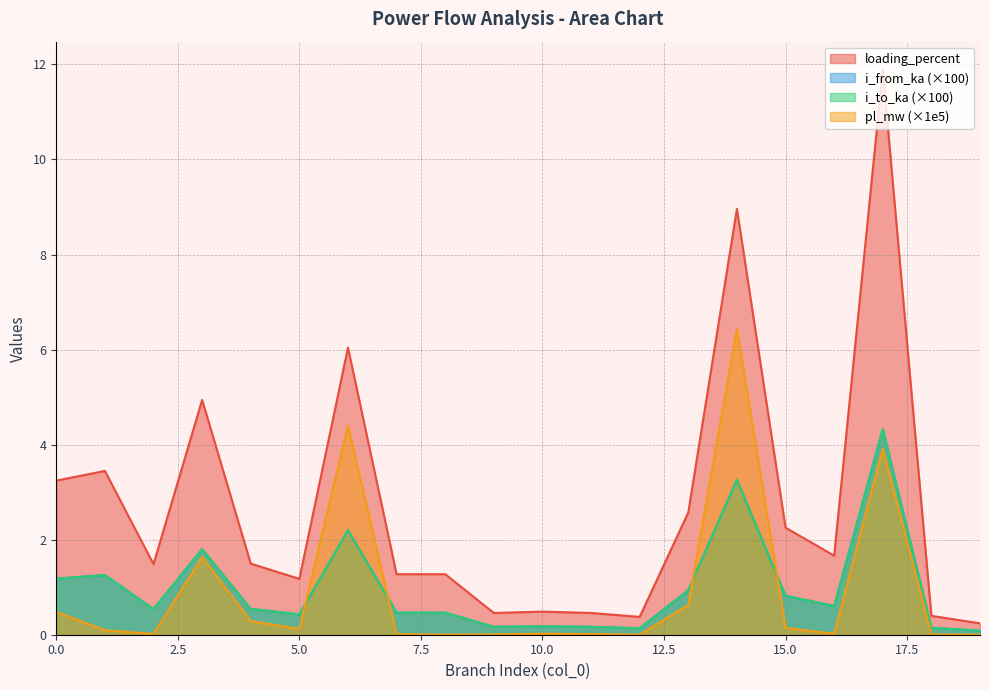

At which category does the chart reach its peak across all series?

17